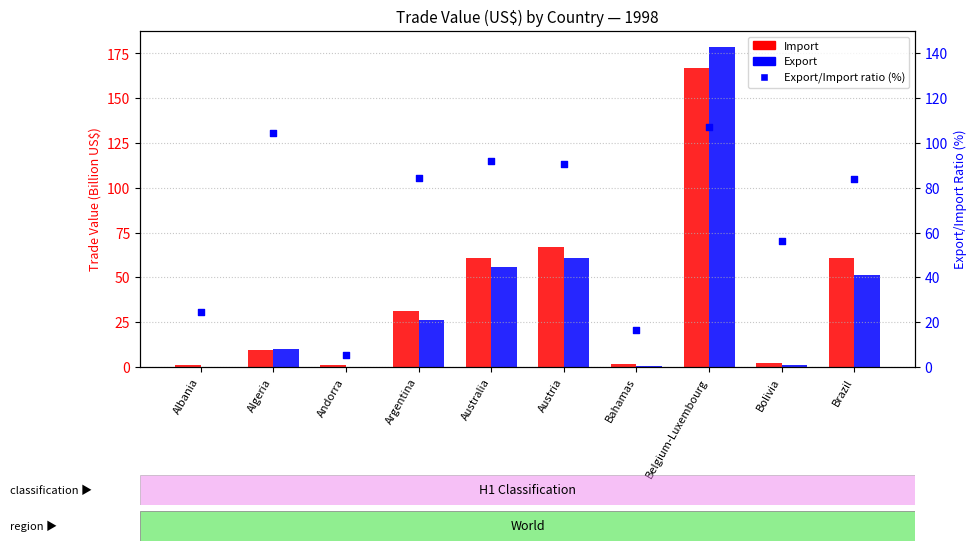

At which category is the sum across all series the highest?

Belgium-Luxembourg